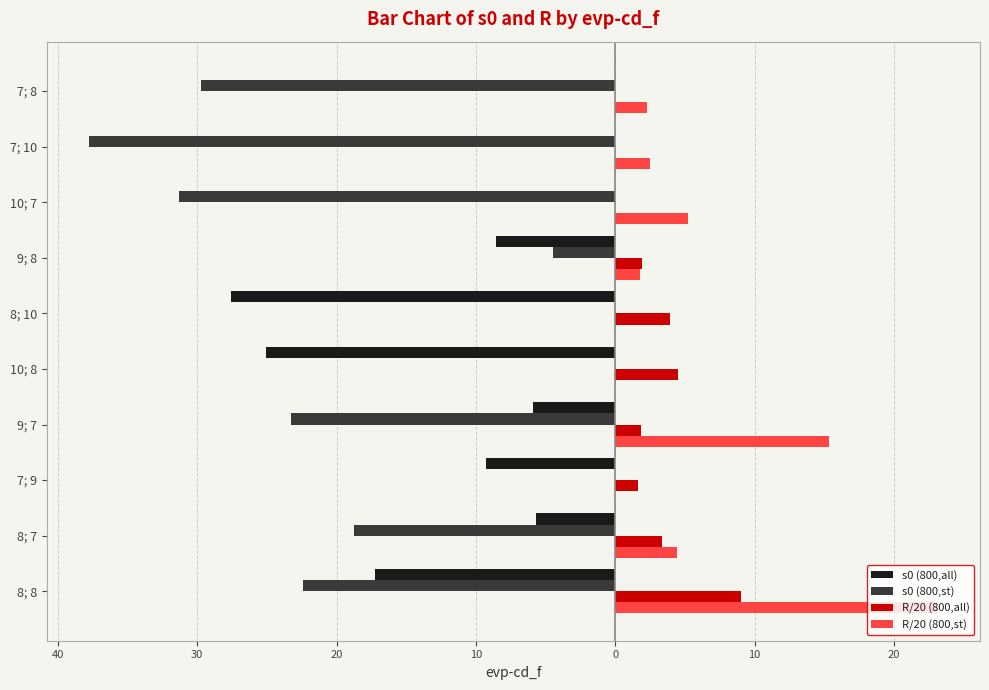

What are all the series names shown in the legend?

s0 (800,all), s0 (800,st), R/20 (800,all), R/20 (800,st)